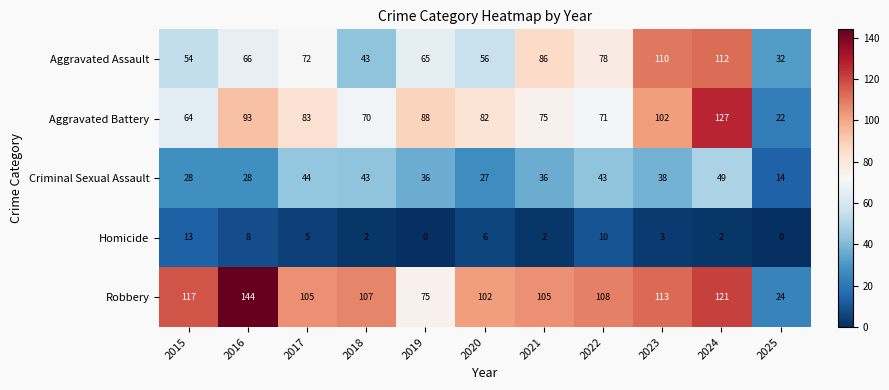

Which series changed the most between 2016 and 2018?

Robbery